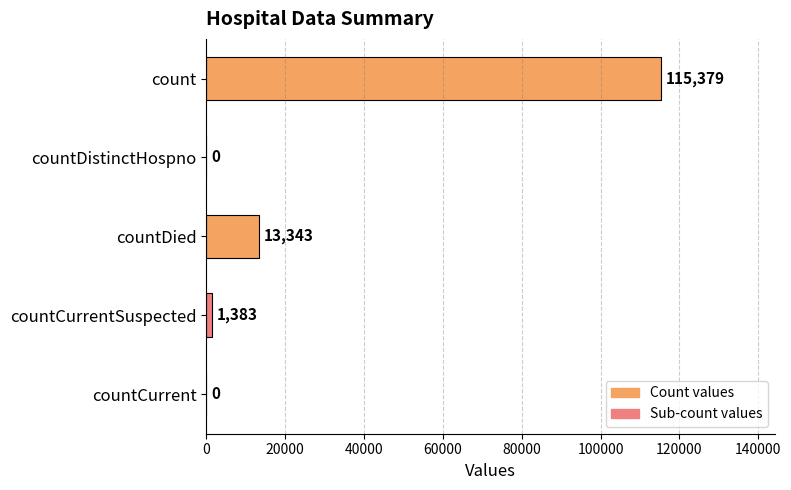

Count the number of data series in this chart.

1